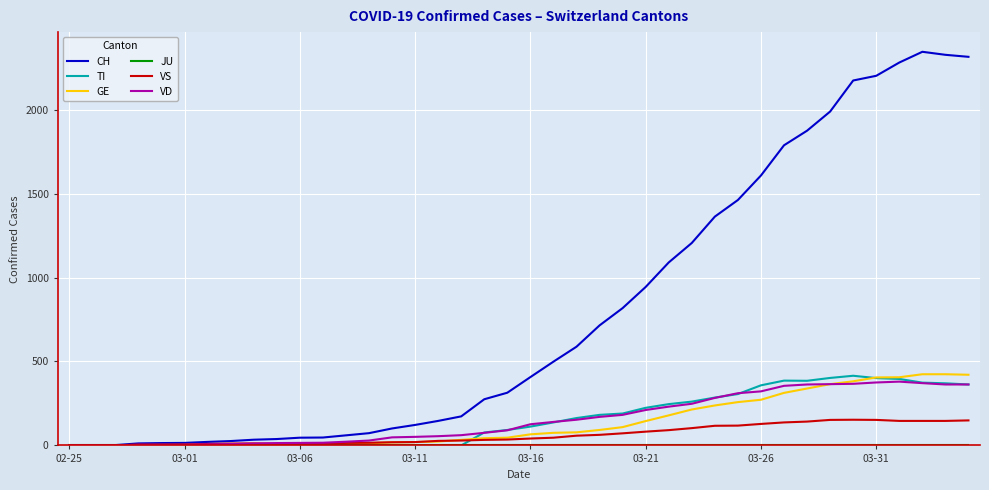

Which series has the widest spread of values?

CH